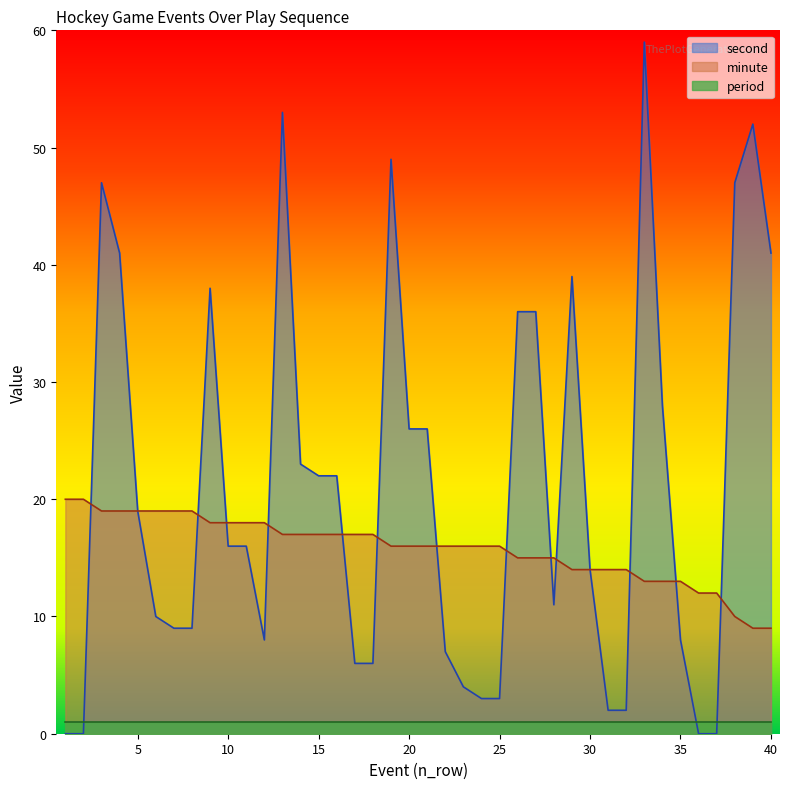

How many data points does each series have?

40